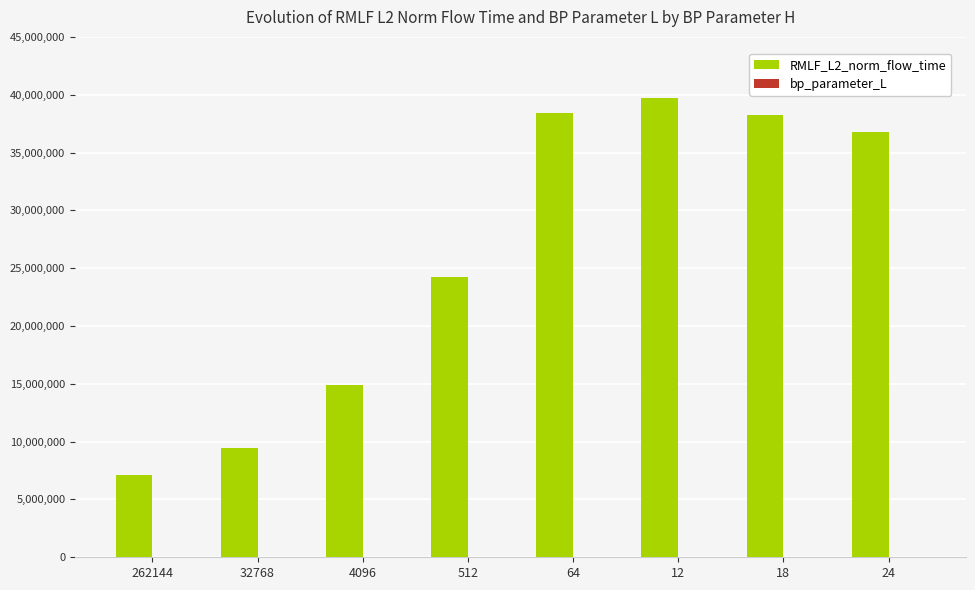

What is the label of the 1st bar from the right?

24